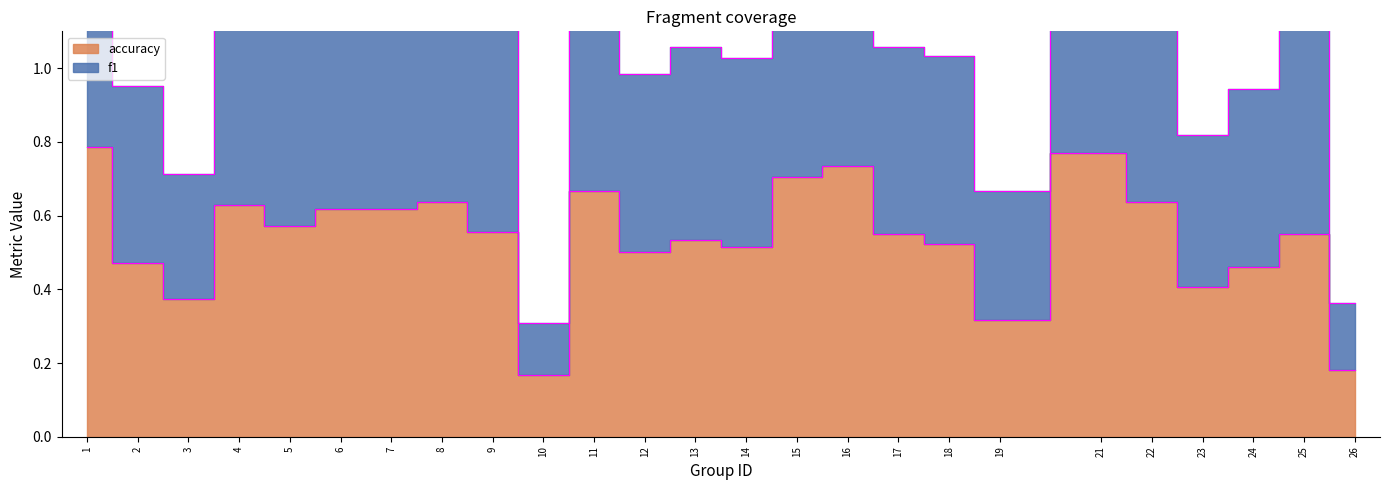

Which has a higher value, 5 or 19?

5